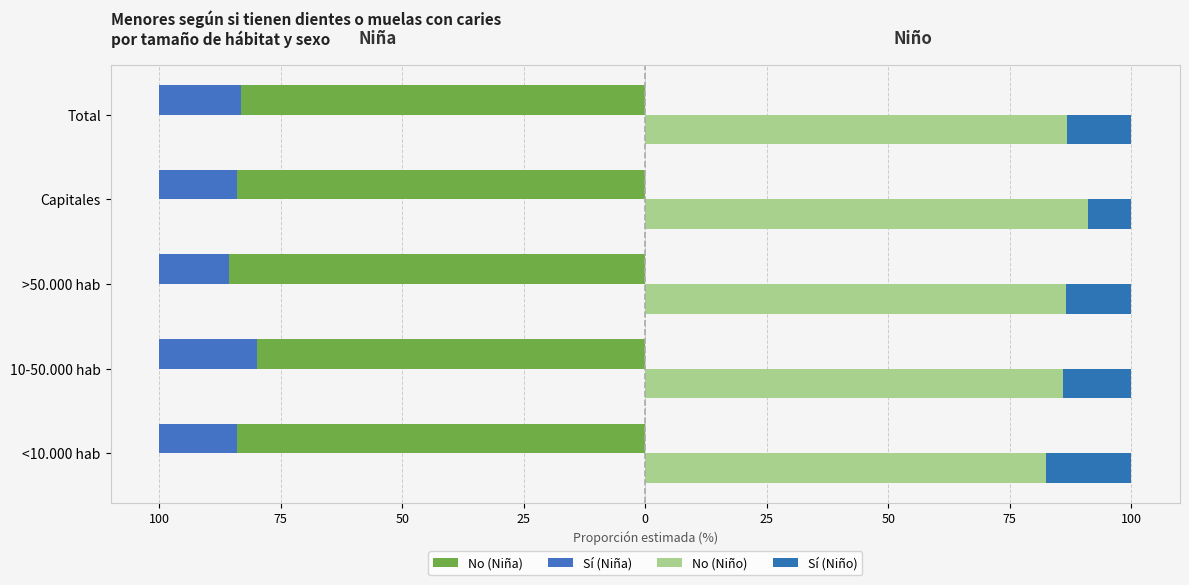

How many bars are there in each group?

4